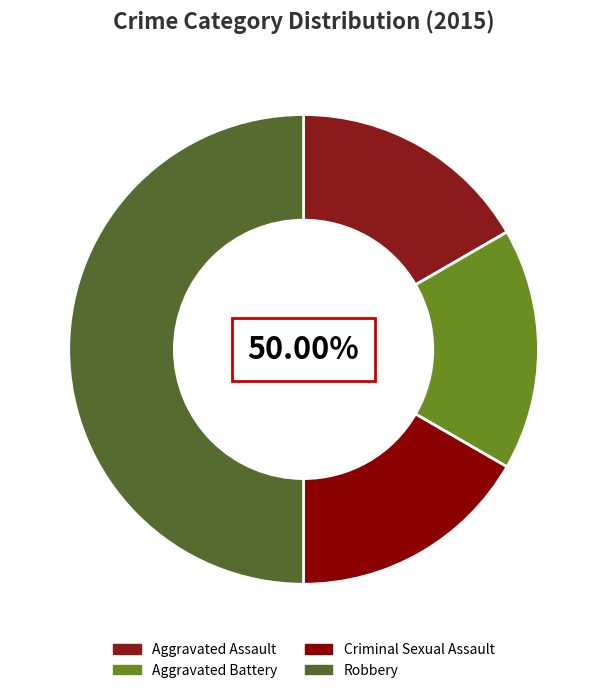

How many slices are in this pie chart?

4